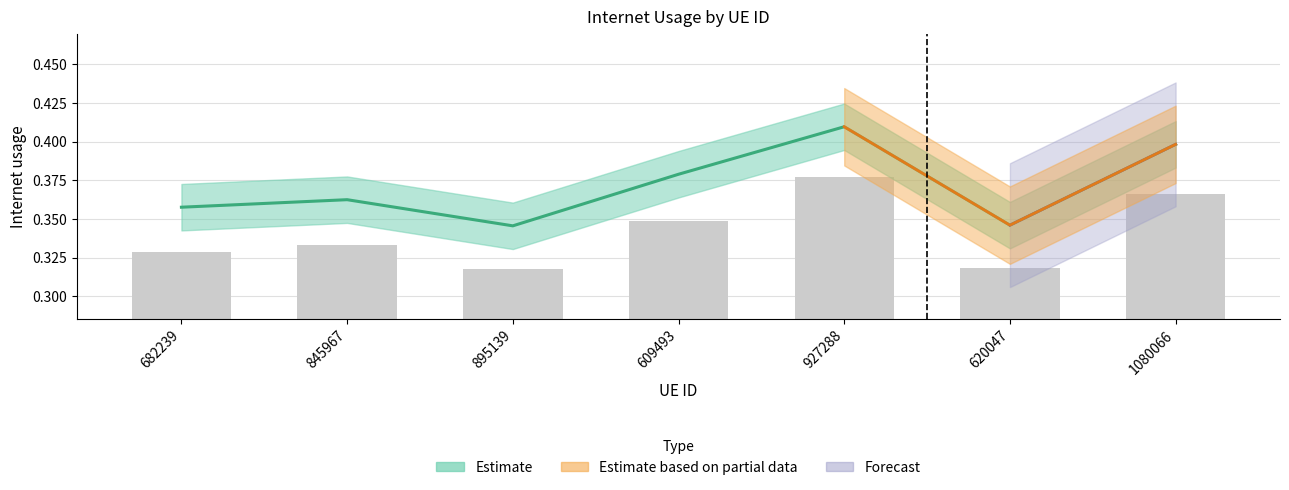

How many bars are there in total?

7